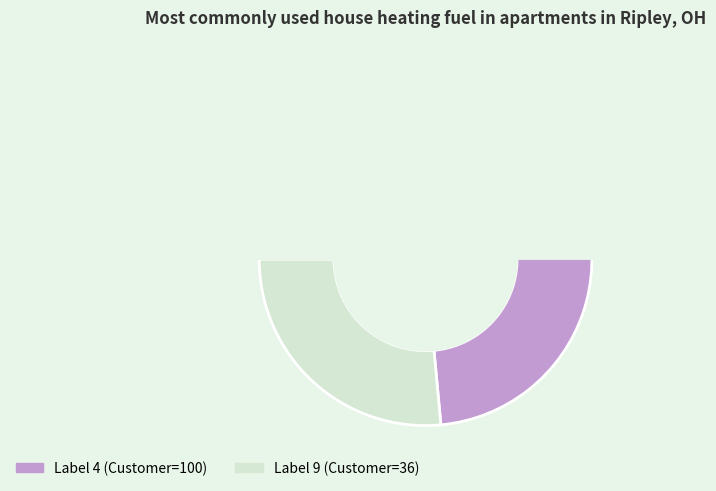

What is the change in value from 4 to 9?

-64